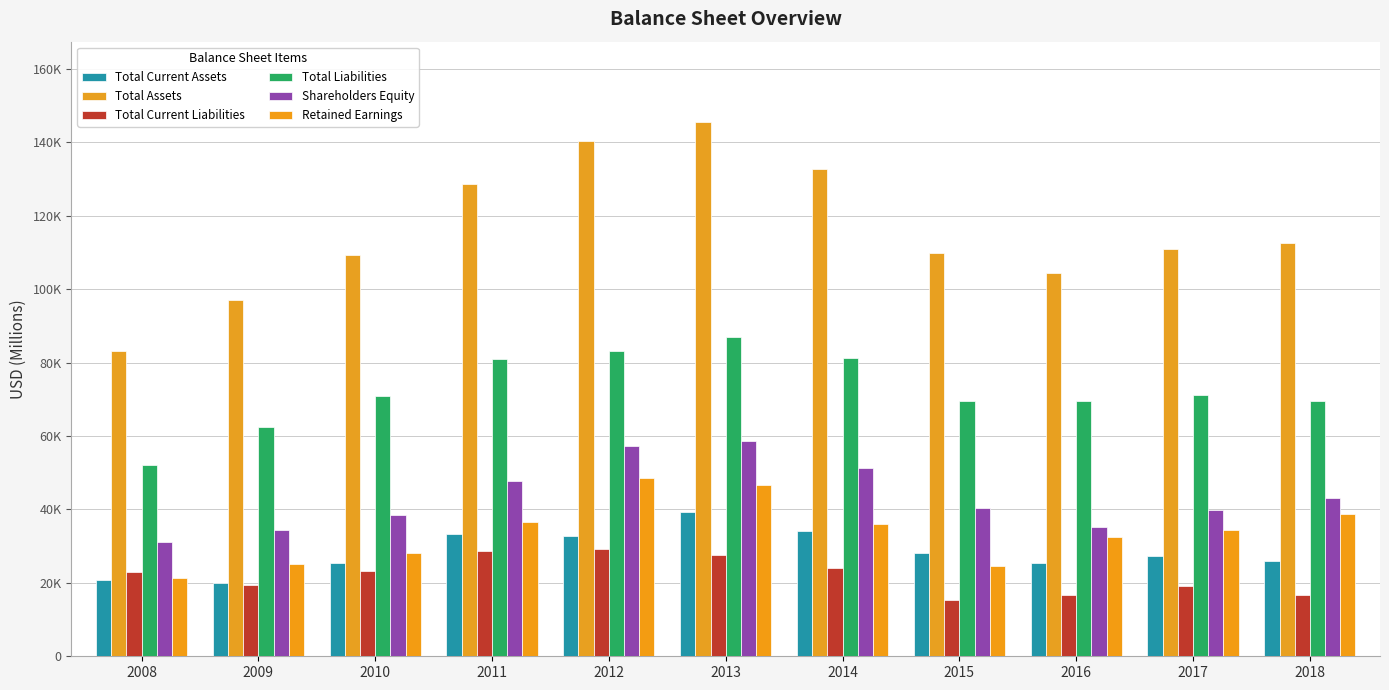

Rank the series by their maximum value, from highest to lowest.

Total Assets, Total Liabilities, Shareholders Equity, Retained Earnings, Total Current Assets, Total Current Liabilities